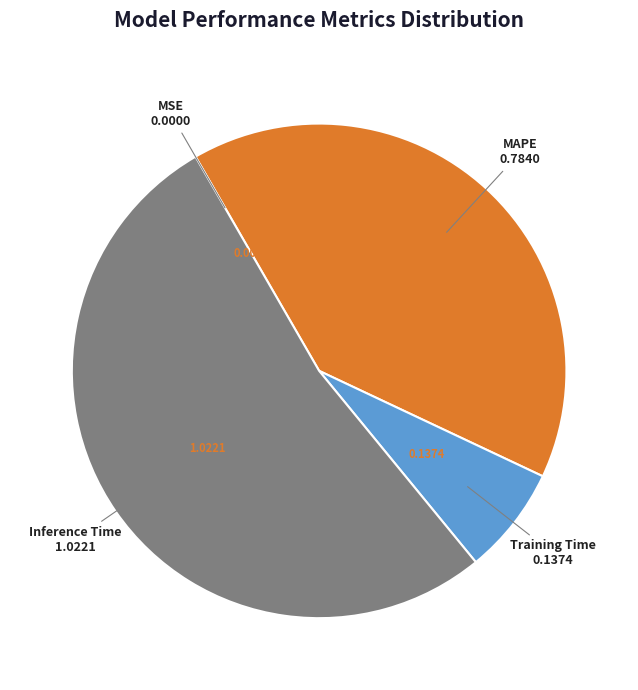

Does any single category account for the majority?

Yes